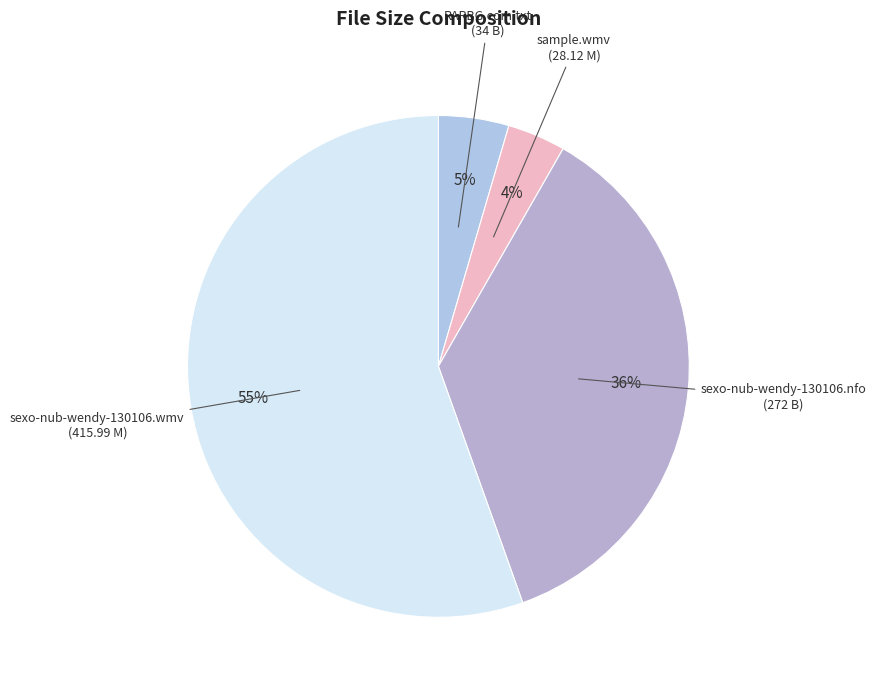

Which category has the smallest portion of the pie?

sample.wmv (28.12 M)